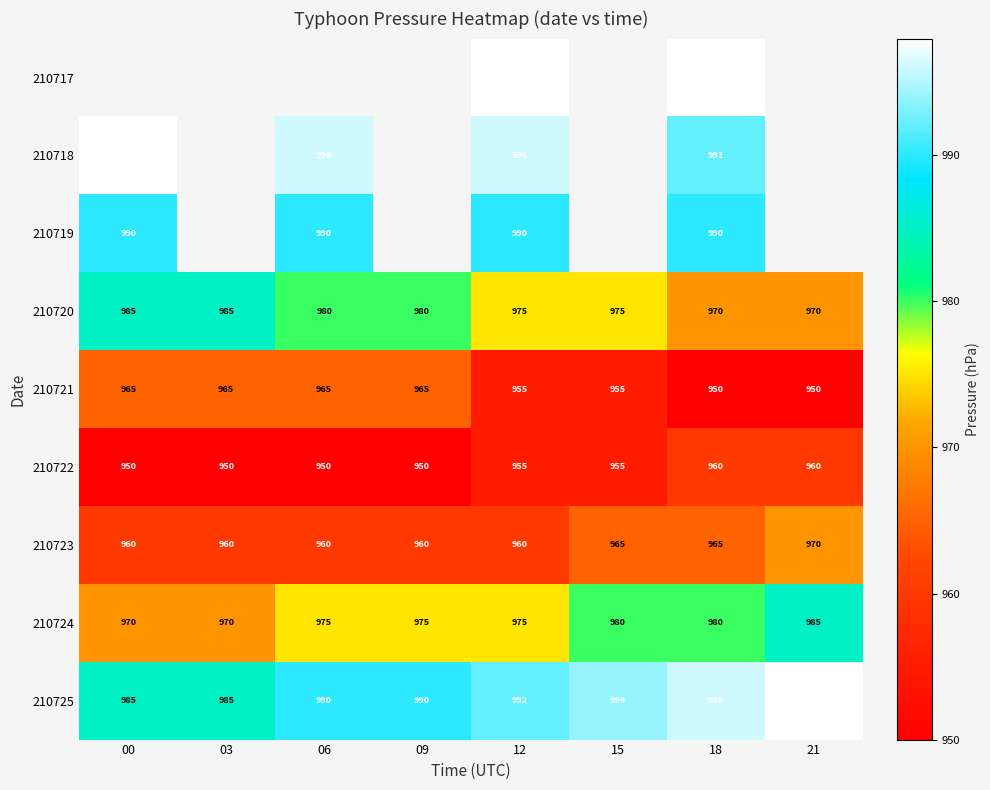

Is it true that 210725 equals 632.3 at 03?

False